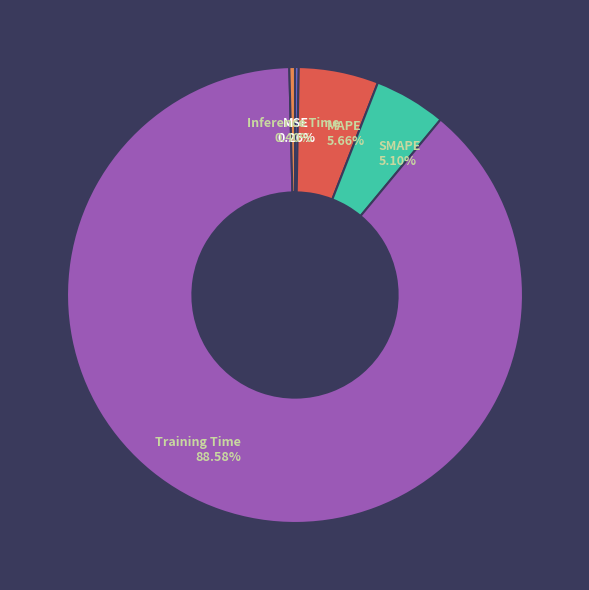

To the nearest percent, what is the difference between the largest and smallest slice percentages?

88%